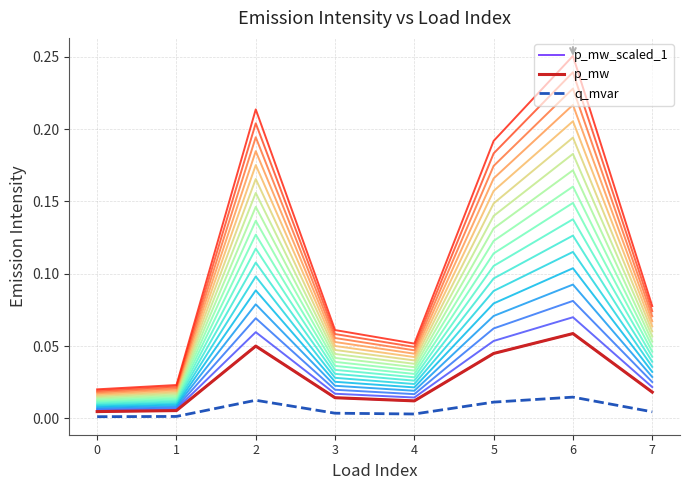

In p_mw, how many points are lower than both neighbors (excluding endpoints)?

1